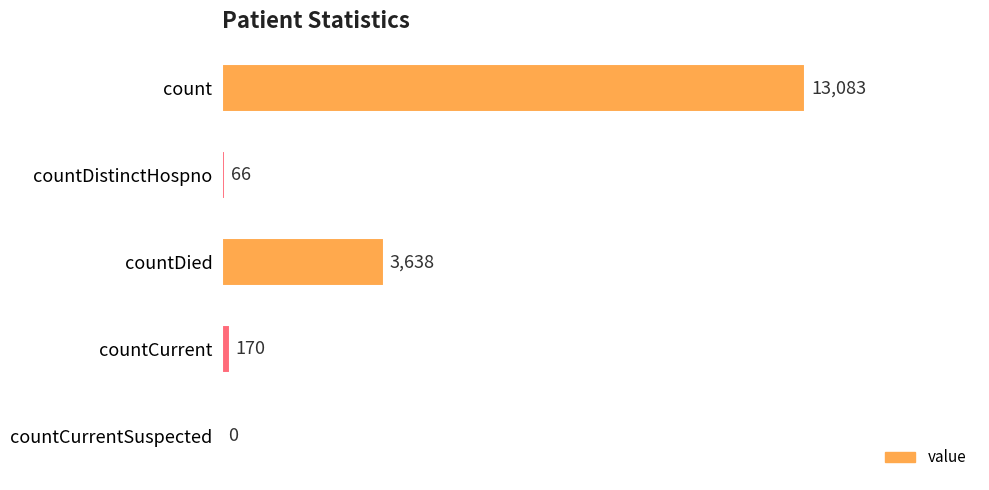

Is it true that the value at count is 9149?

False